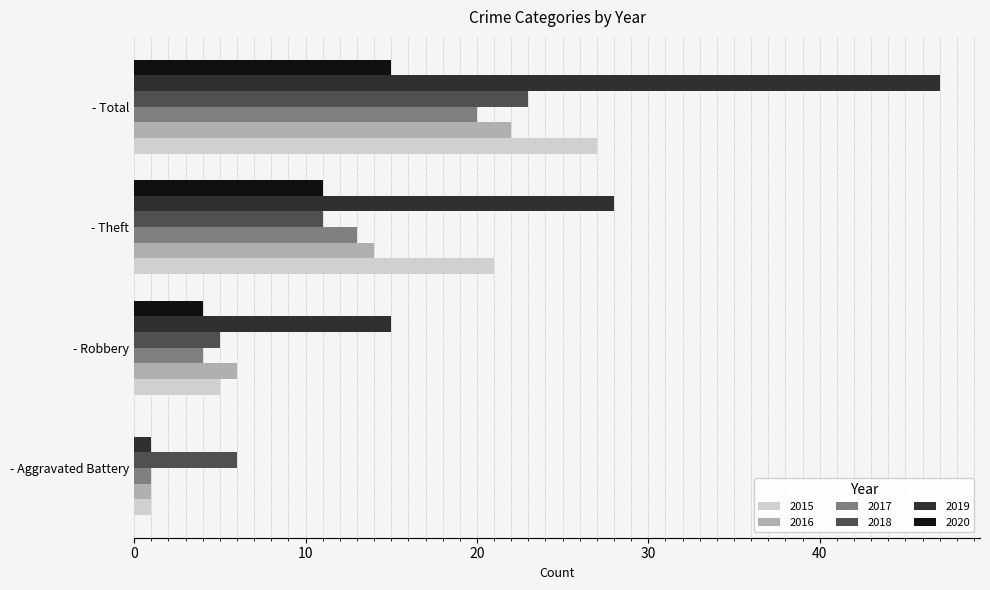

Is it true that 2016 equals 8 at - Theft?

False